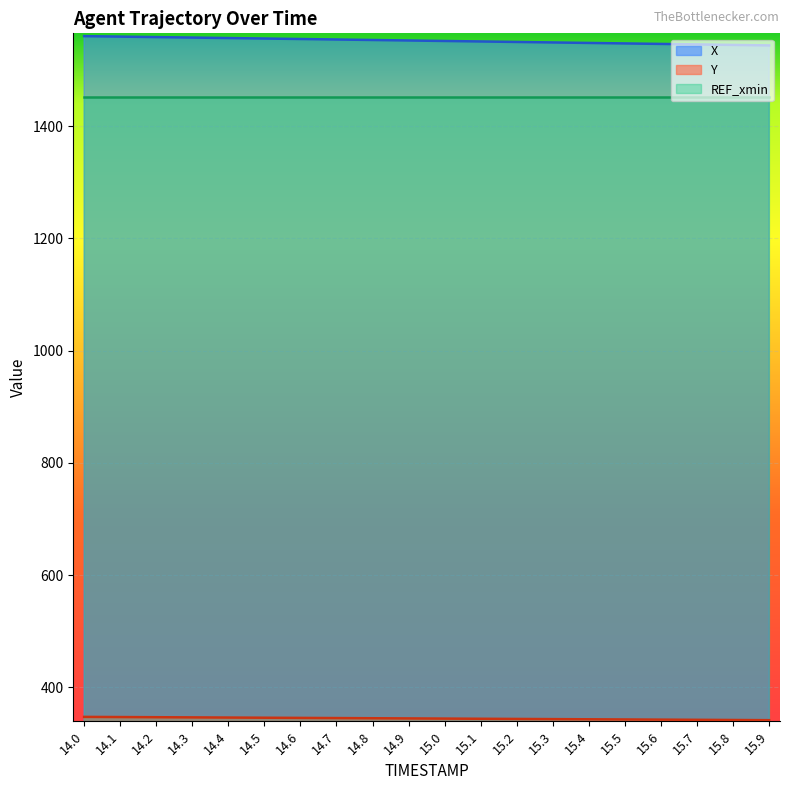

What position from the right is 15.0?

10